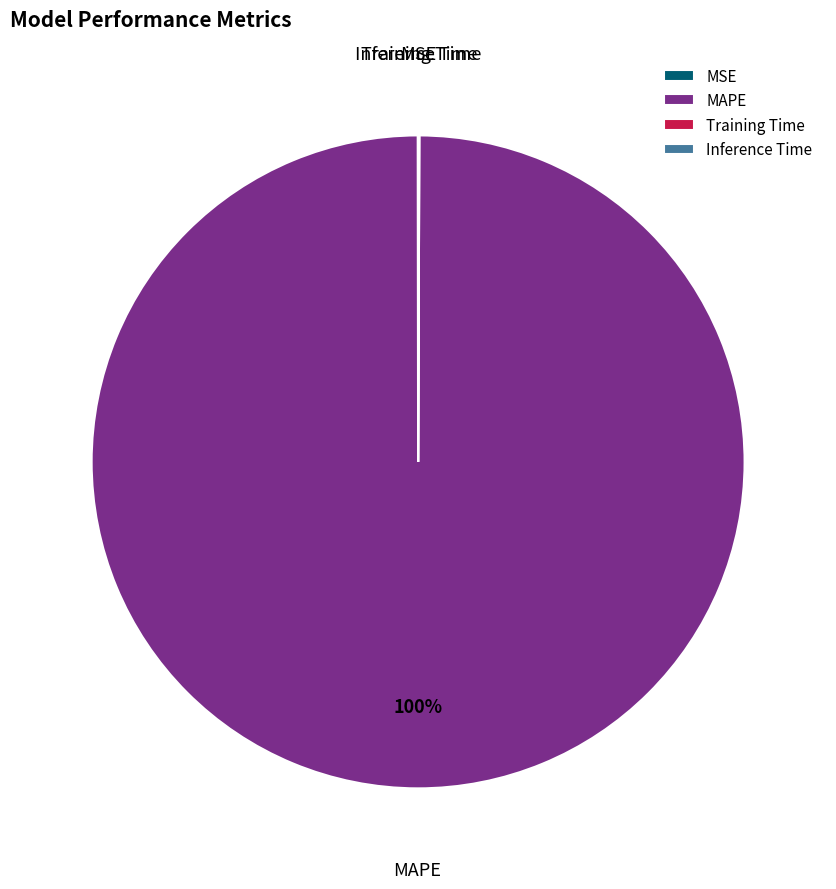

To the nearest percent, what is the difference between the largest and smallest slice percentages?

100%